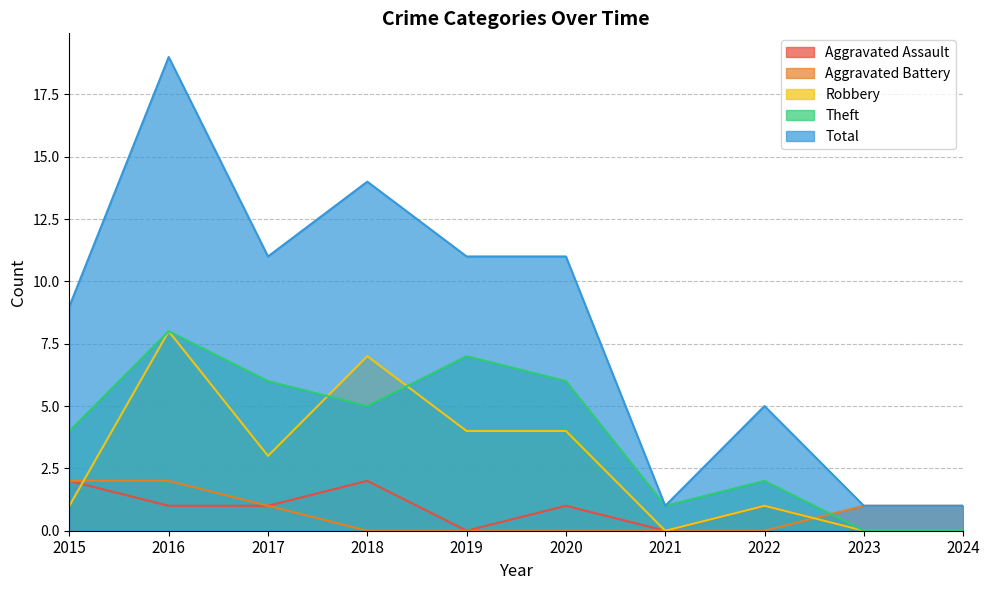

How many data points in Robbery are above 3?

4